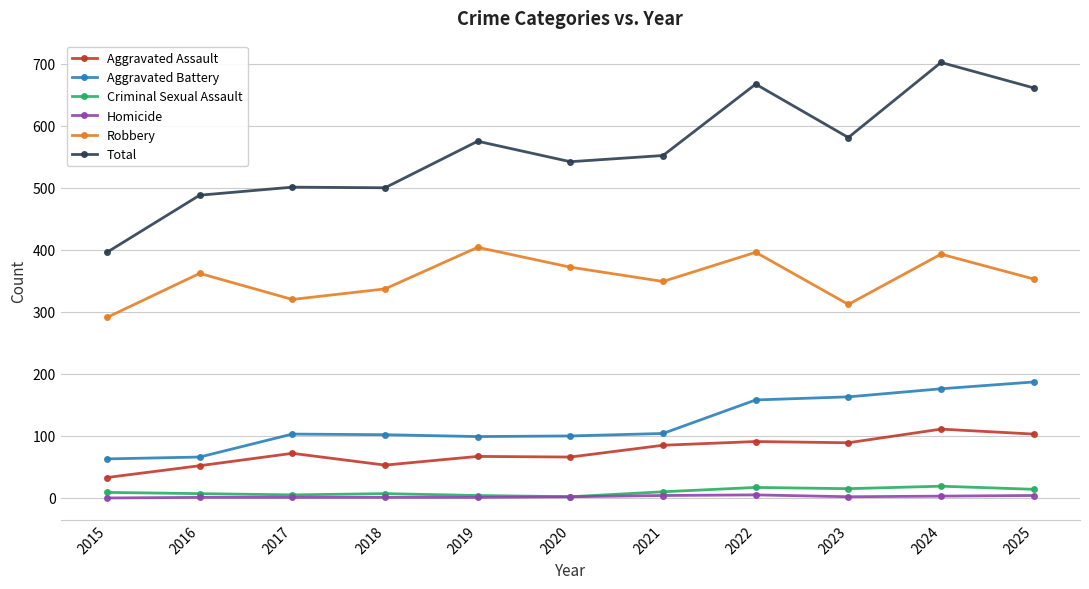

True or false: Criminal Sexual Assault and Aggravated Battery intersect in this chart.

False